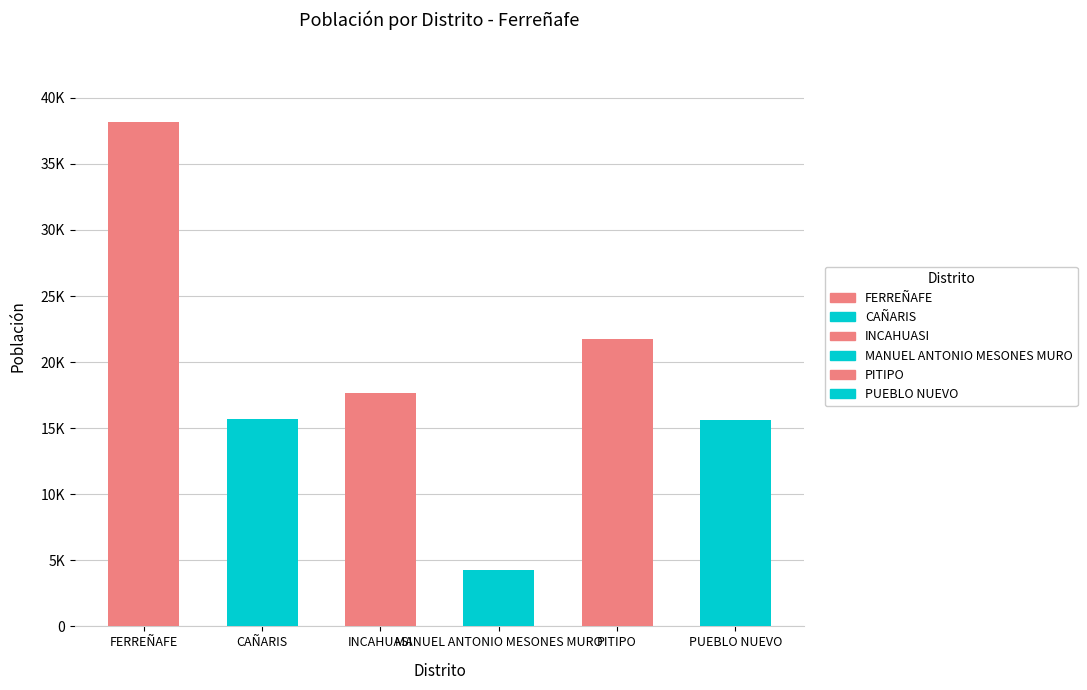

Reading right to left, transcribe all the data shown in this chart.

15635	21781	4256	17694	15684	38161